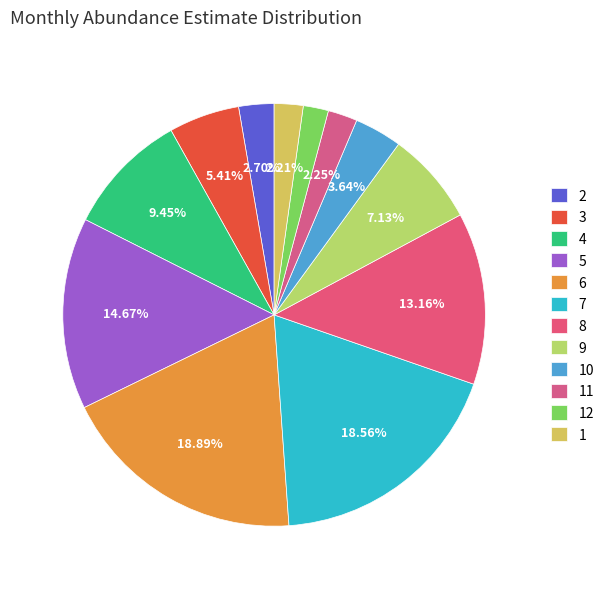

Rank the categories by value from highest to lowest.

6, 7, 5, 8, 4, 9, 3, 10, 2, 11, 1, 12